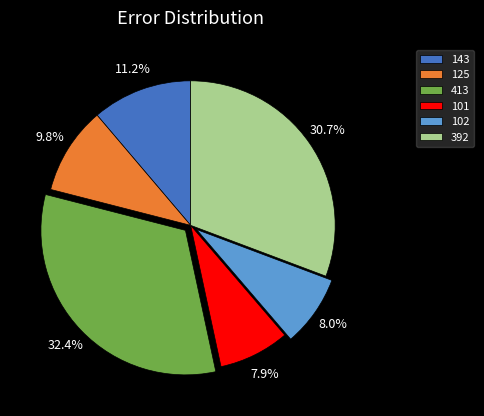

Is the sum of 413 and 125 greater than half?

No